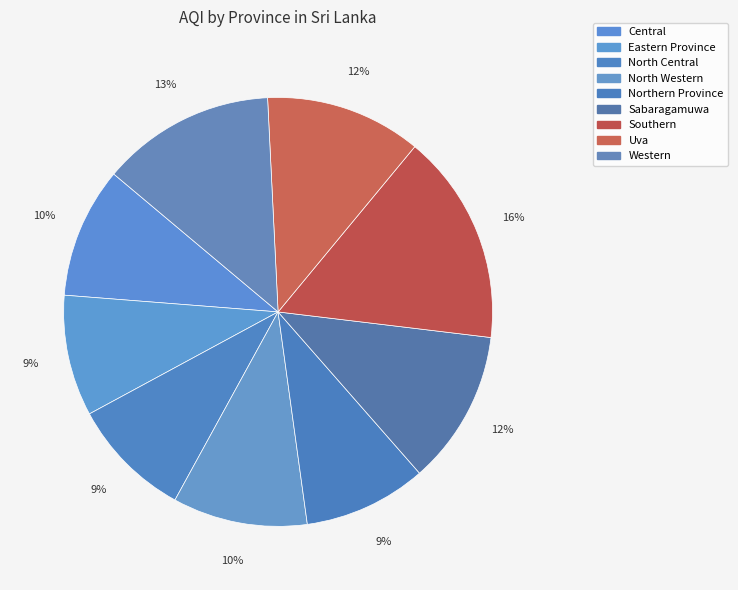

Is it true that Northern Province is 19% of the pie?

False